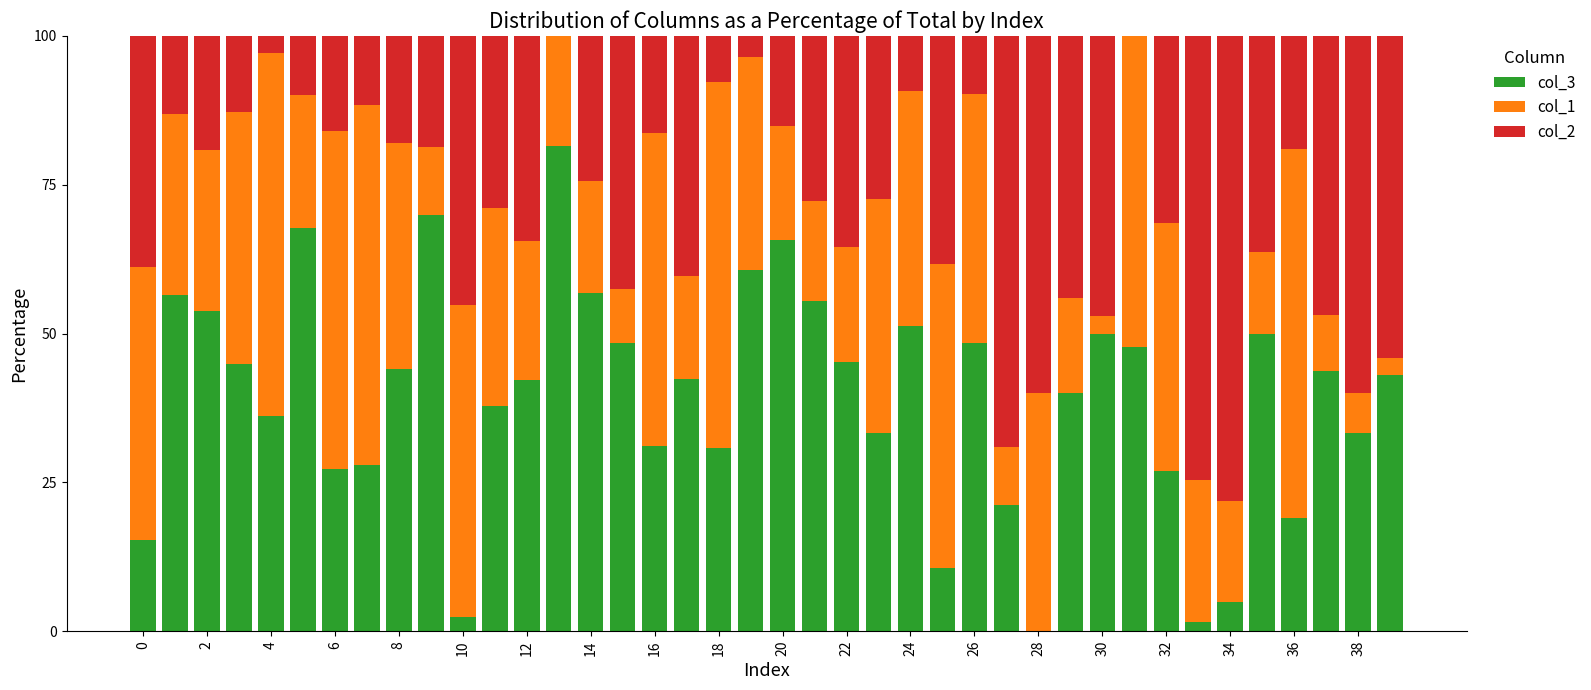

What is the sum of all col_3 values?

1568.9